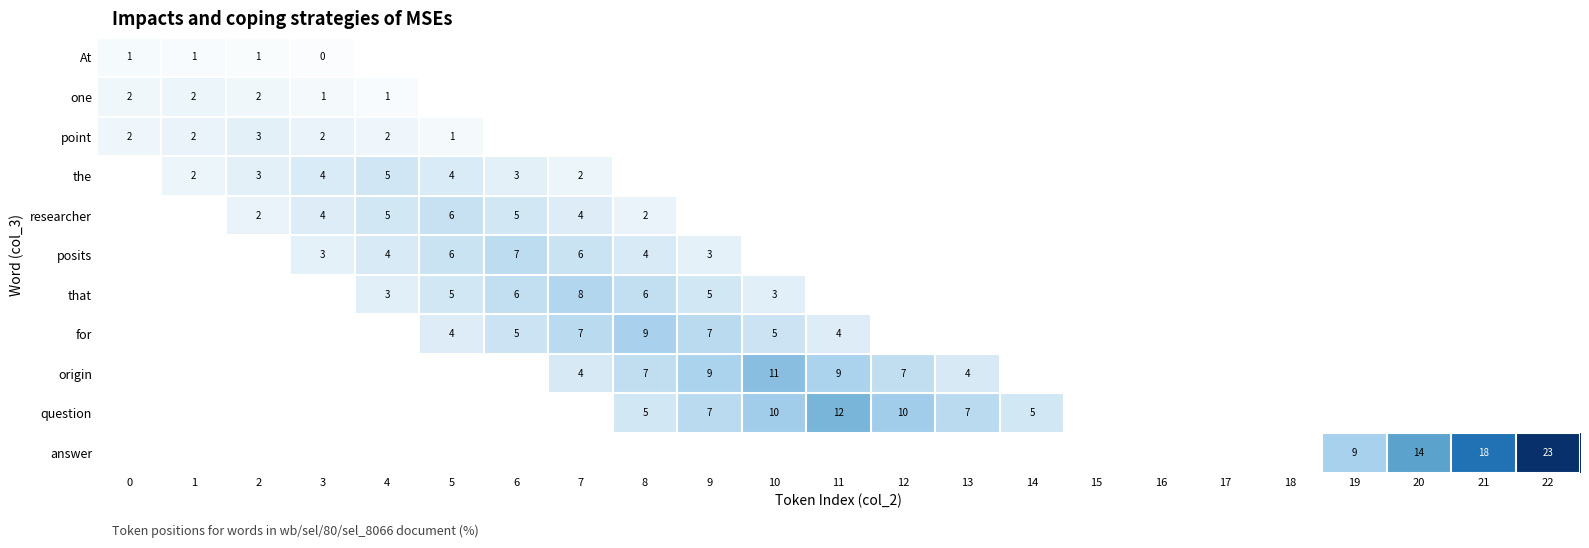

The At series shows 0 at 1. True or false?

False